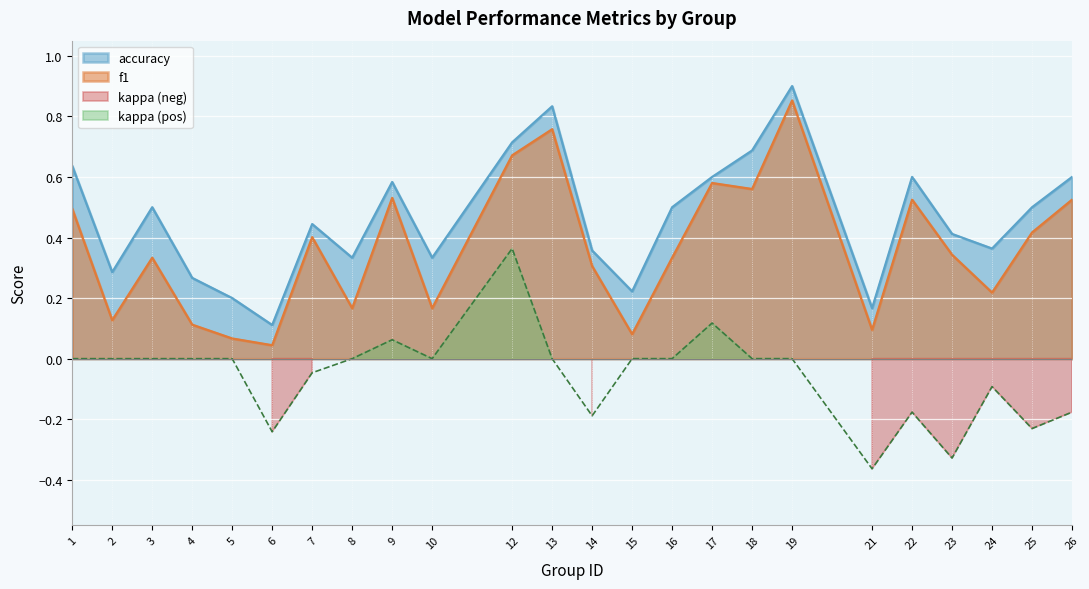

What is the total value across all series at 13?

1.6